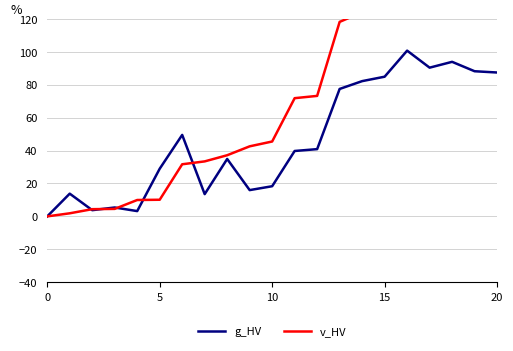

What is the highest value of the g_HV series?

100.7